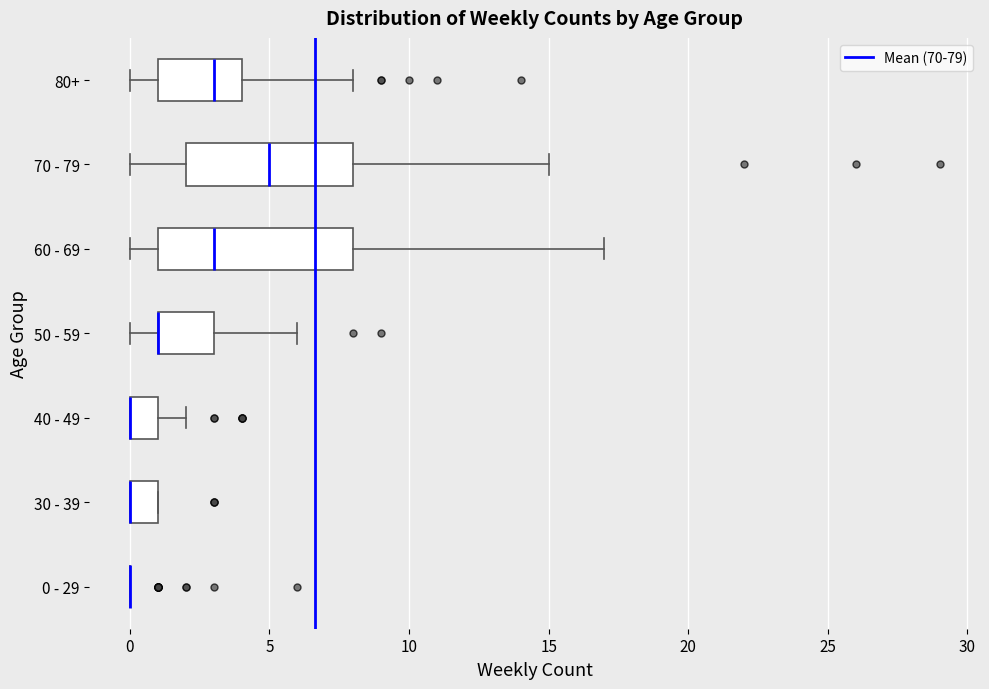

Where does the right whisker of the box for 50 - 59 end on the x-axis? The values are not printed on the chart, so give them approximately, as read against the axis.

6